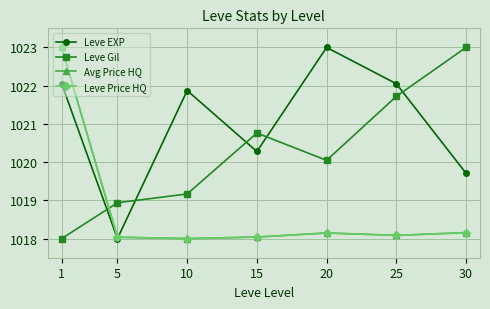

What is the difference between the second highest and minimum values in the Leve Price HQ series?

0.2